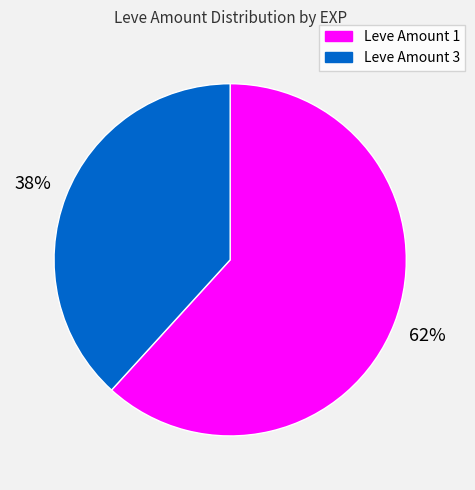

Between Leve Amount 1 and Leve Amount 3, which is larger?

Leve Amount 1